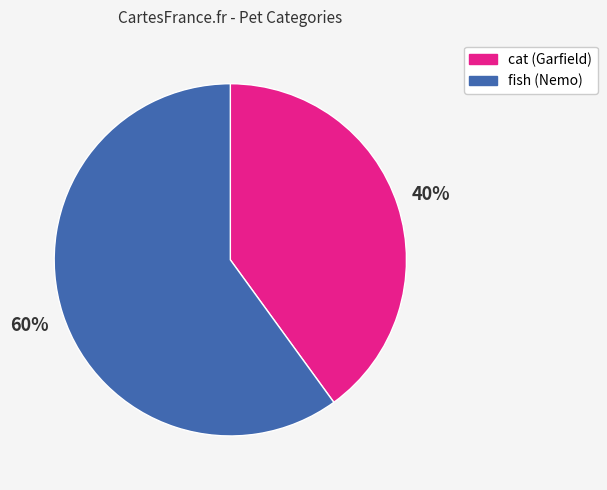

Which has a higher value, cat (Garfield) or fish (Nemo)?

fish (Nemo)